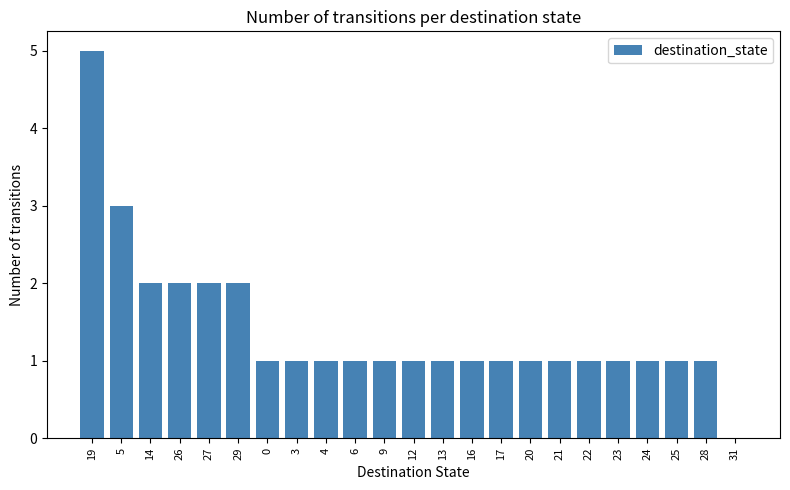

Is it true that the value at 13 is 2?

False